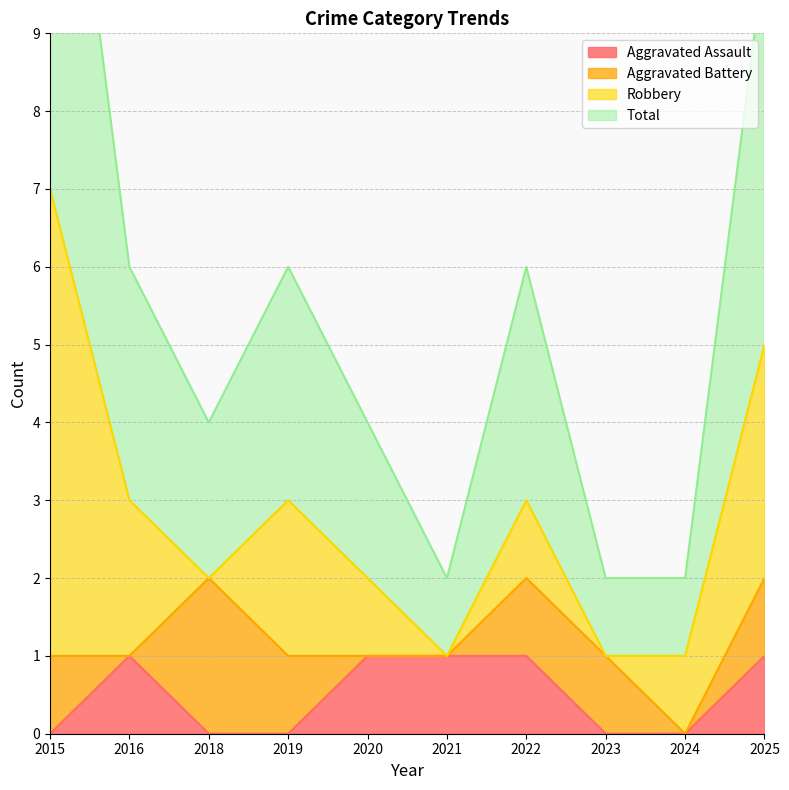

The value of Aggravated Assault at 2021 is 1. True or false?

True